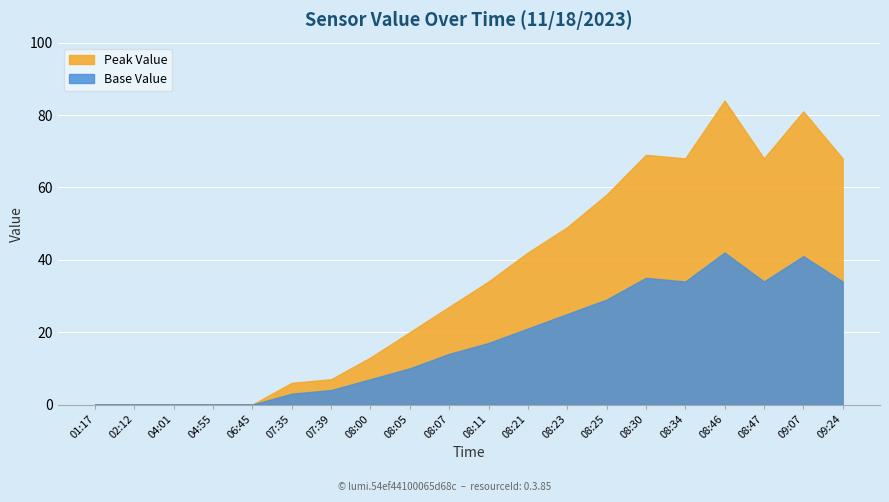

Reading left to right, list all the values displayed in this chart.

Peak Value: 01:17=0	02:12=0	04:01=0	04:55=0	06:45=0	07:35=6	07:39=7	08:00=13	08:05=20	08:07=27	08:11=34	08:21=42	08:23=49	08:25=58	08:30=69	08:34=68	08:46=84	08:47=68	09:07=81	09:24=68
Base Value: 01:17=0	02:12=0	04:01=0	04:55=0	06:45=0	07:35=3	07:39=4	08:00=7	08:05=10	08:07=14	08:11=17	08:21=21	08:23=25	08:25=29	08:30=35	08:34=34	08:46=42	08:47=34	09:07=41	09:24=34